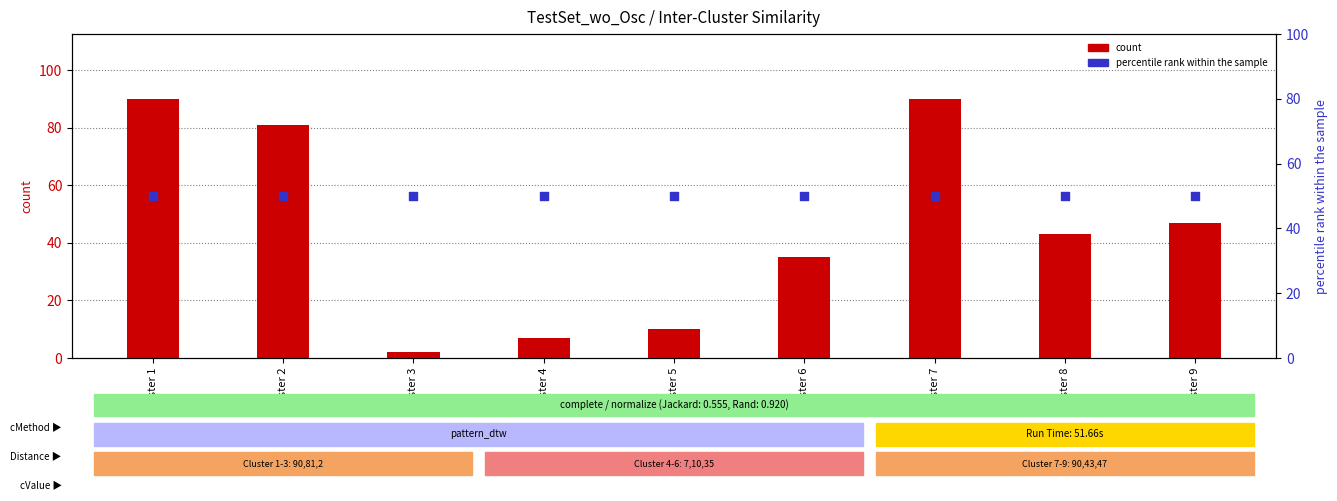

Which series has the largest total across all categories?

percentile rank within the sample